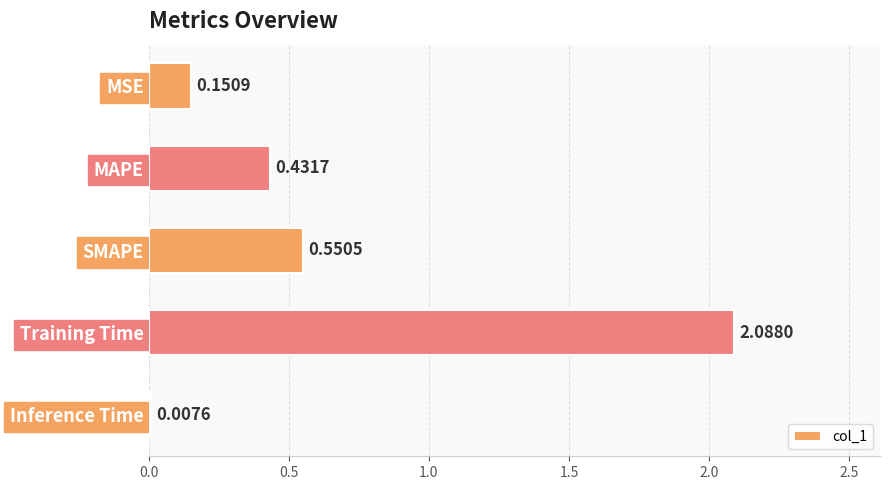

What is the sum of the values at MAPE and SMAPE?

1.0